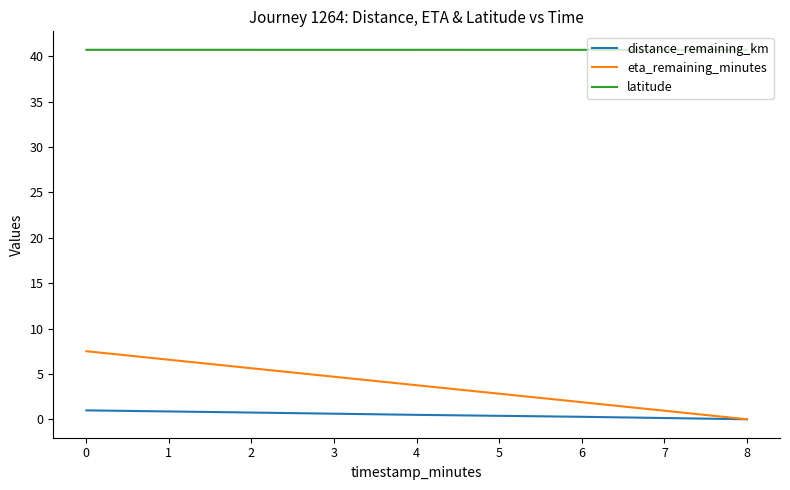

The value of latitude at 2 is 17.7. True or false?

False